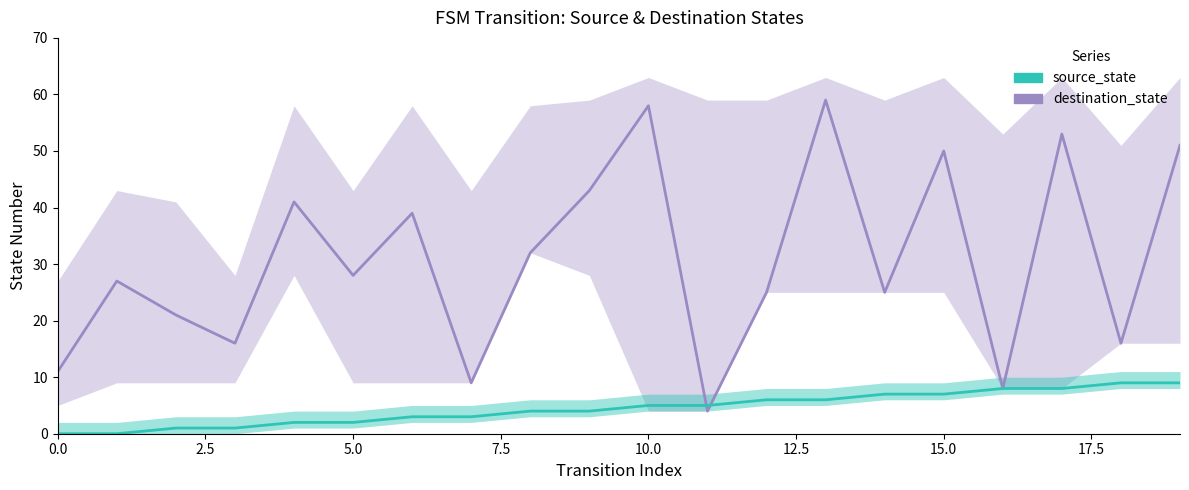

Does the chart have visible grid lines?

No